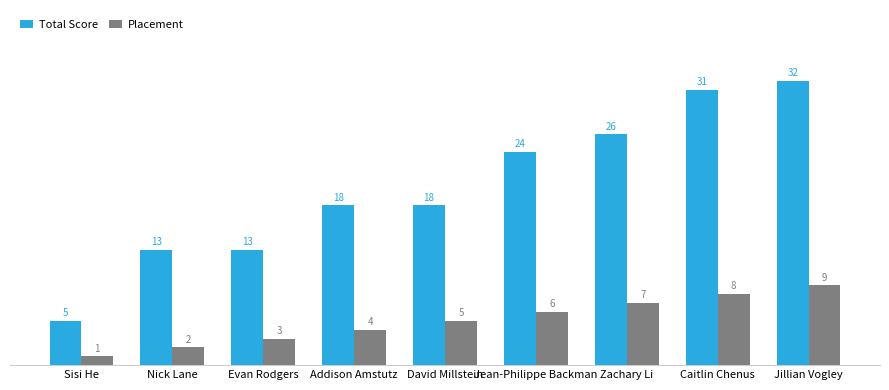

Which category has the lowest value across all series?

Sisi He